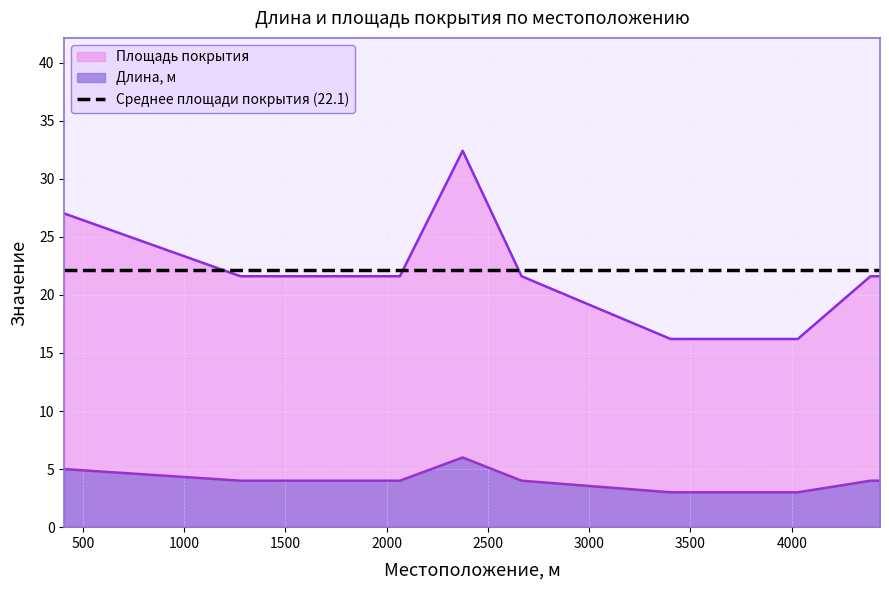

True or false: Среднее площади покрытия (22.1) and Длина, м intersect in this chart.

False